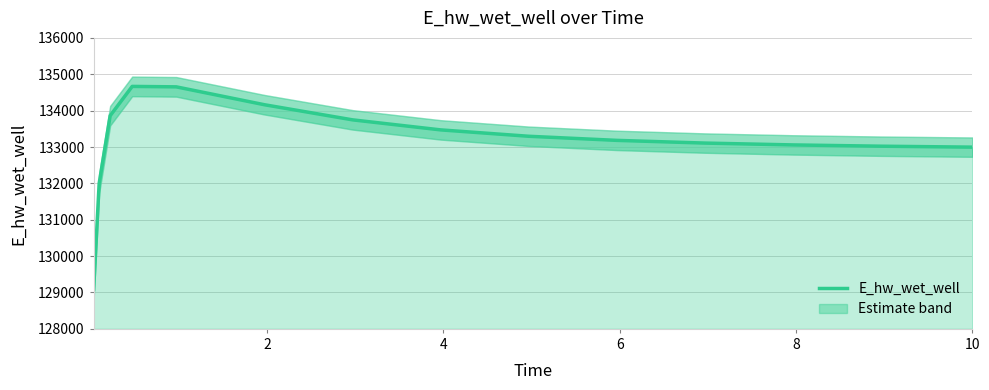

How many values are below 133182?

7